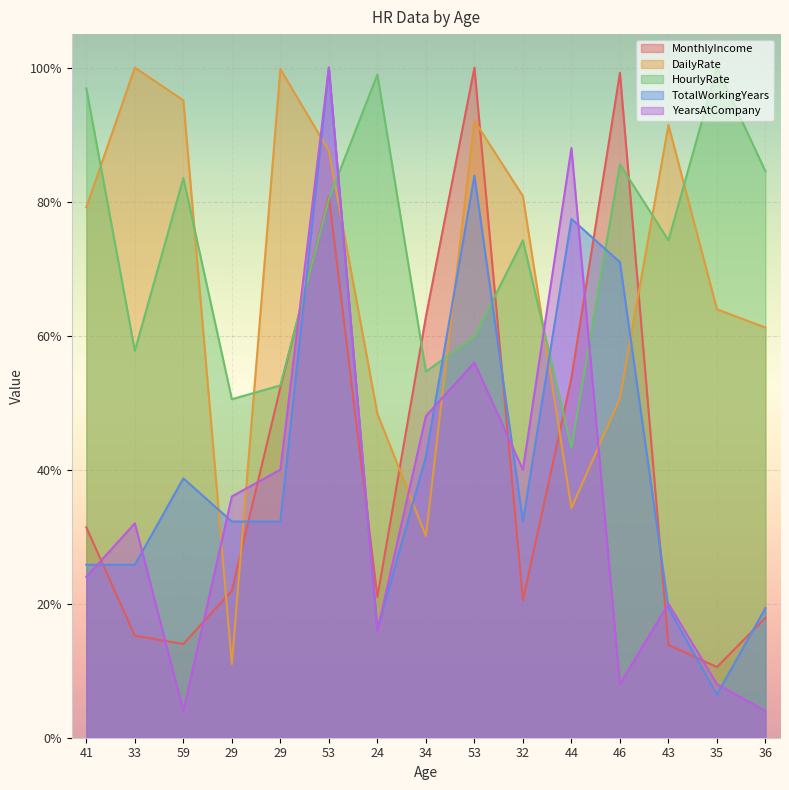

What is the difference between the maximum and minimum values in the YearsAtCompany series?

1.0